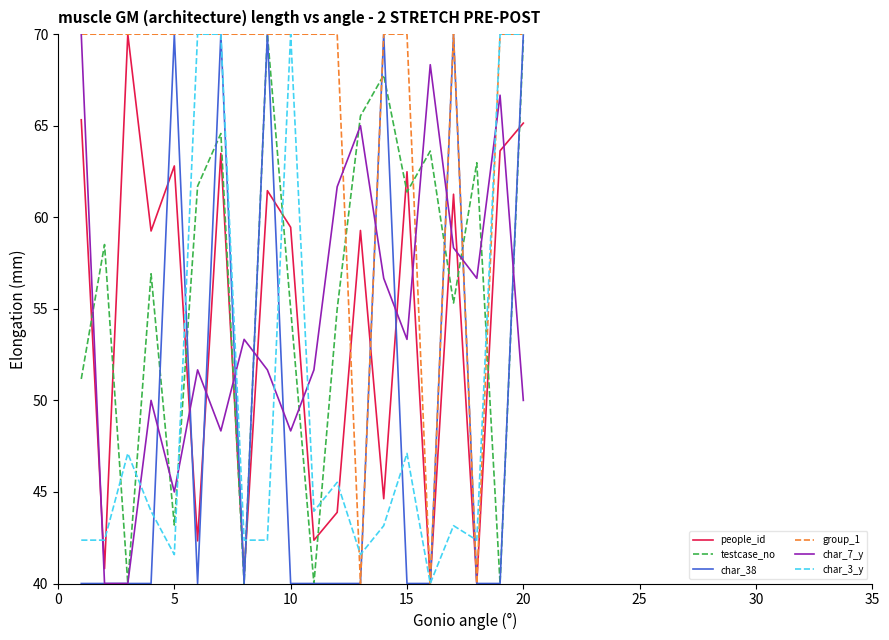

Which series has the largest total across all categories?

group_1